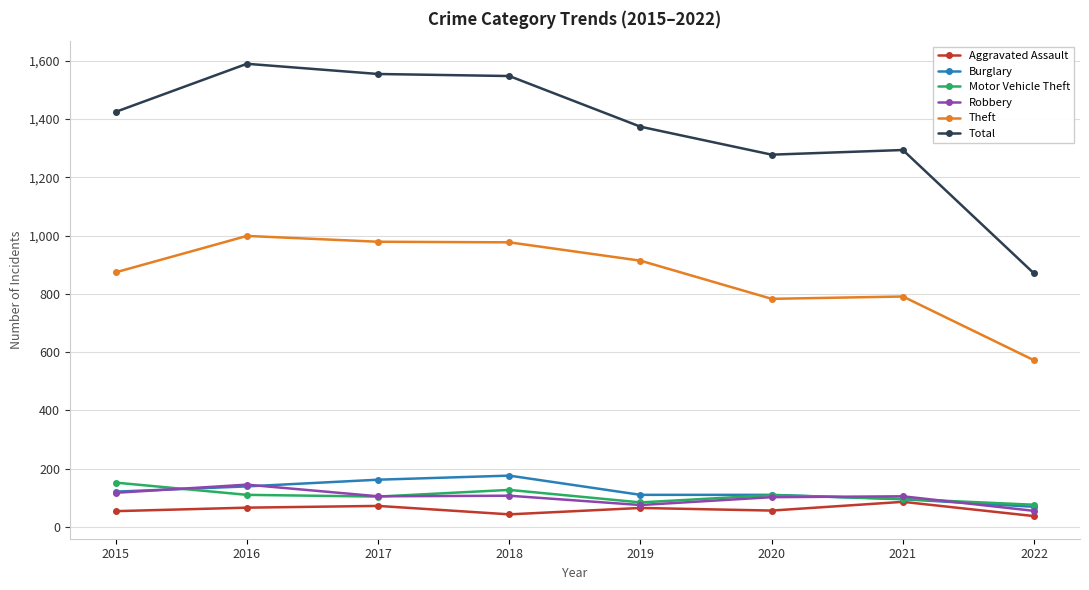

What is the total value across all series at 2020?

2438